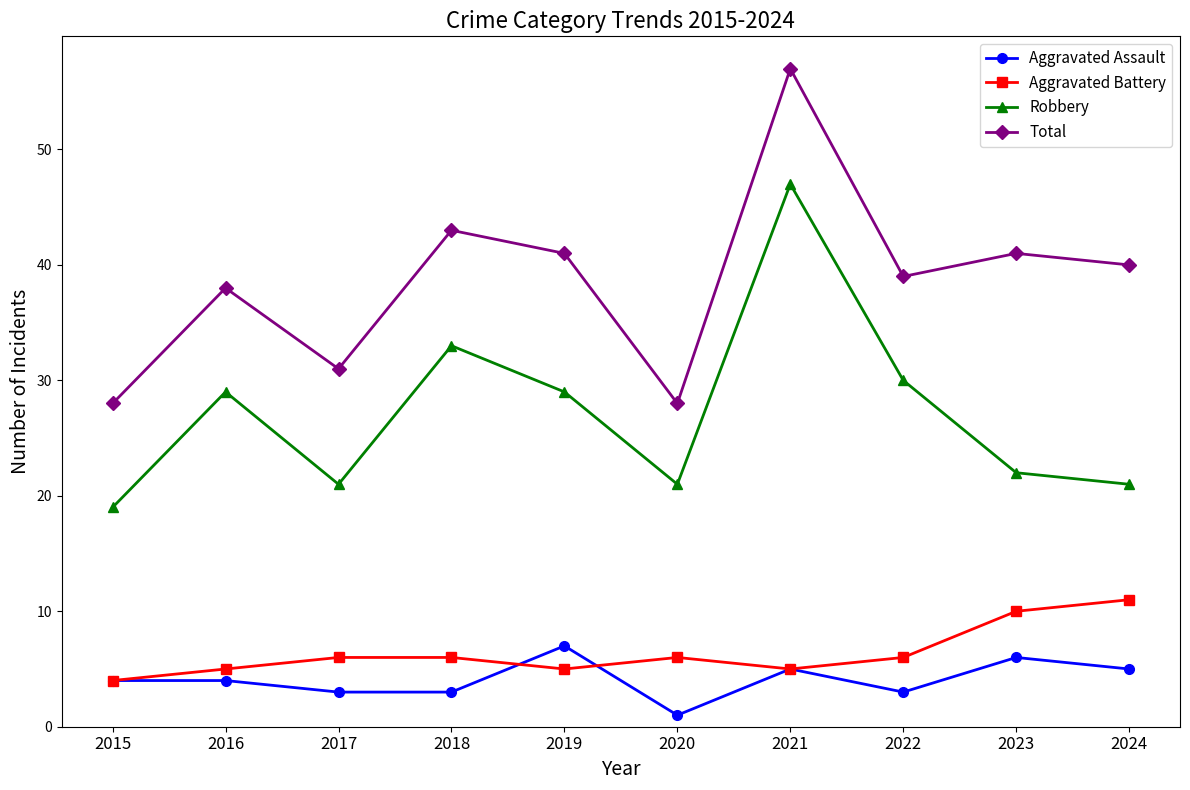

What is the difference between the highest and lowest values at 2018?

40